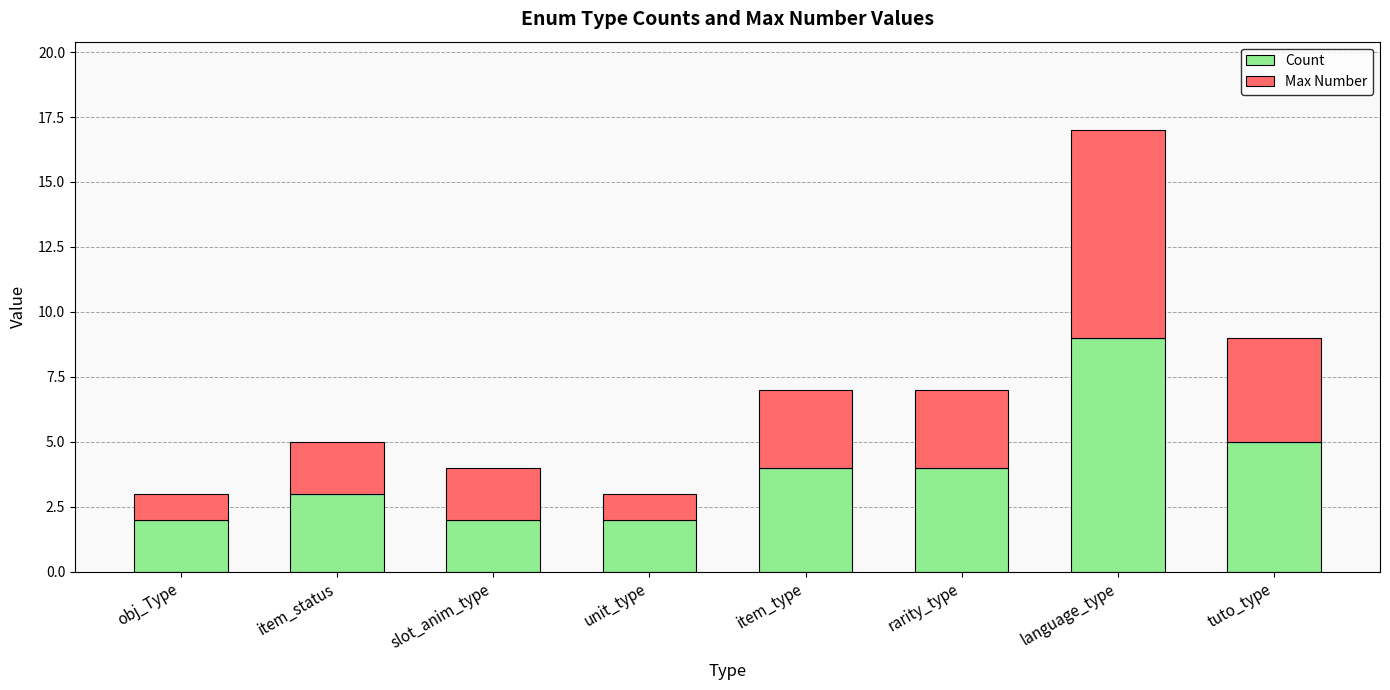

At which category is the sum across all series the highest?

language_type